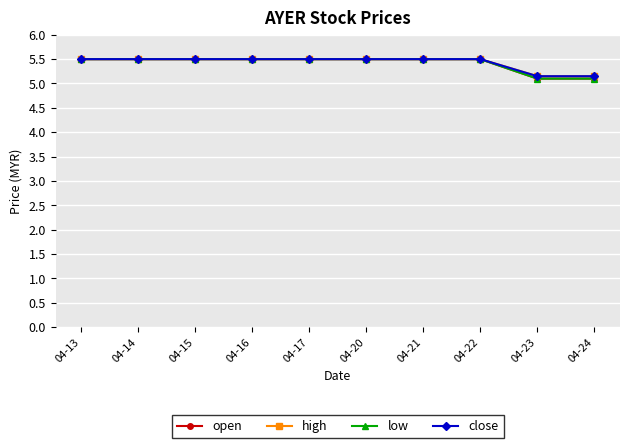

What is the sum of the close values at 04-23 and 04-14?

10.7